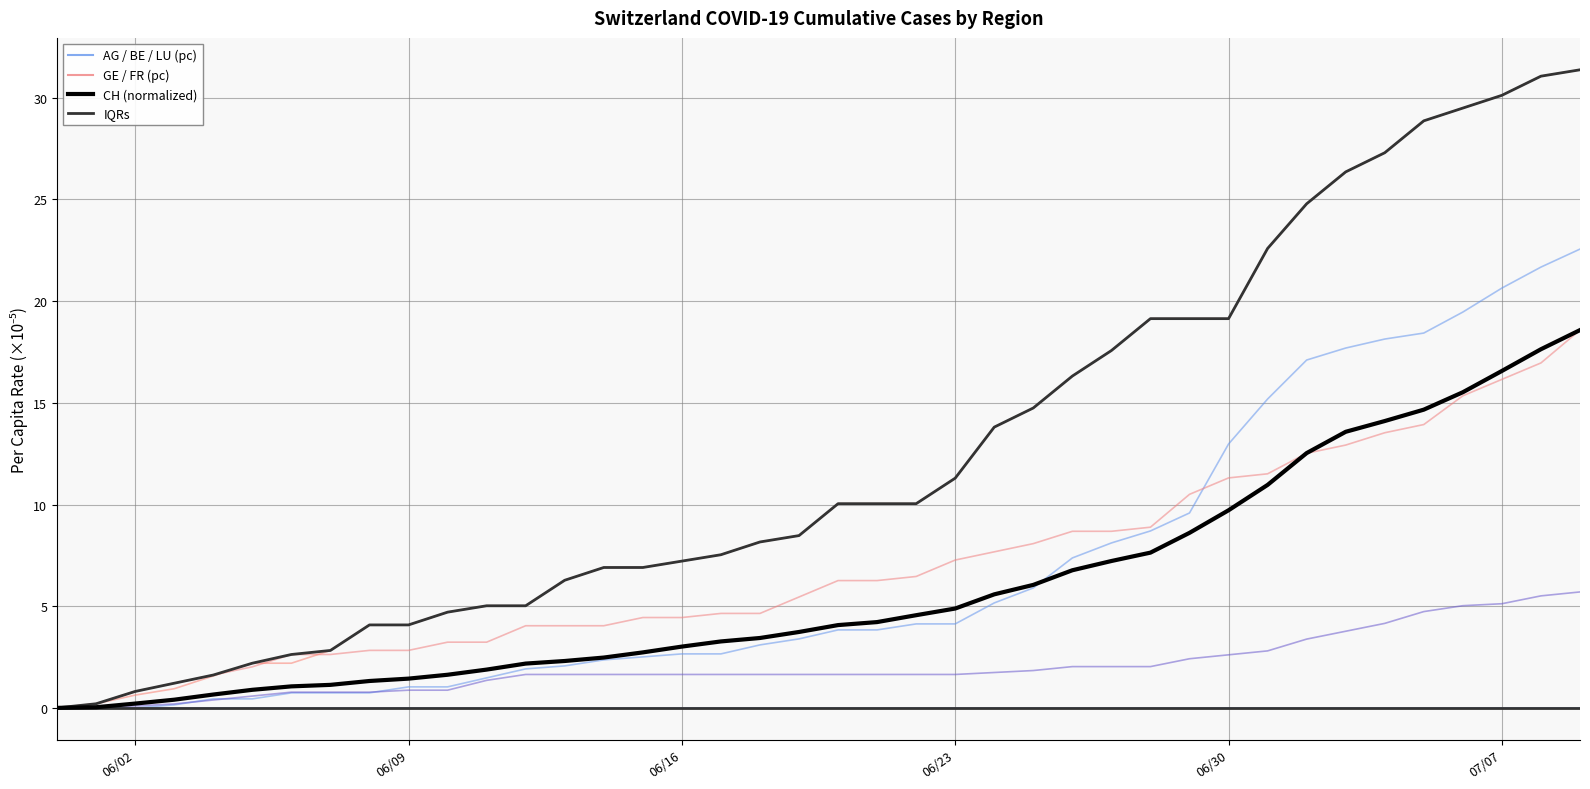

The GE_pc series shows 4.0 at 2020-06-14. True or false?

True